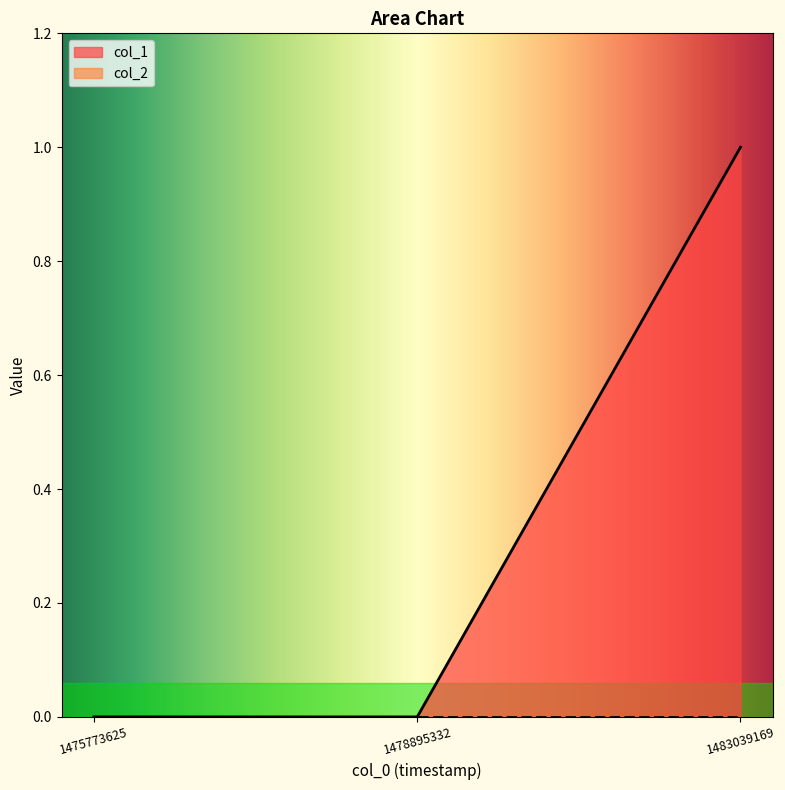

Where is the data nearest to the value 0?

1475773625